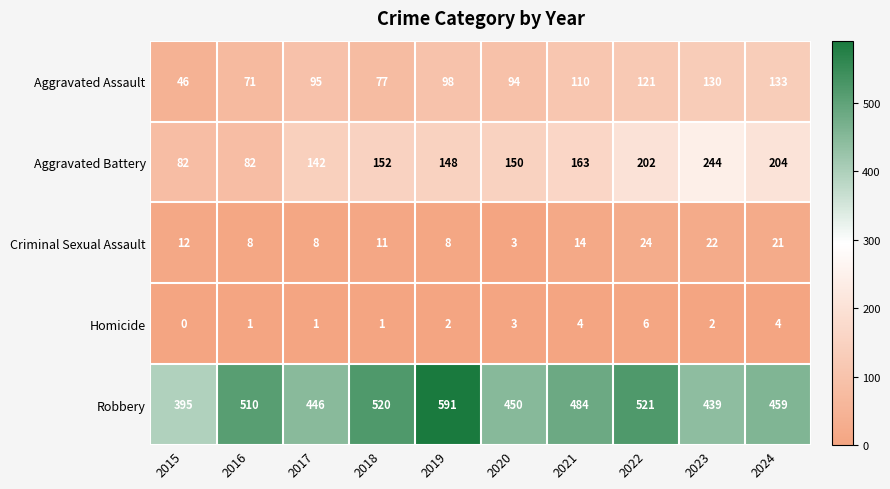

Count the number of categories in the chart.

10